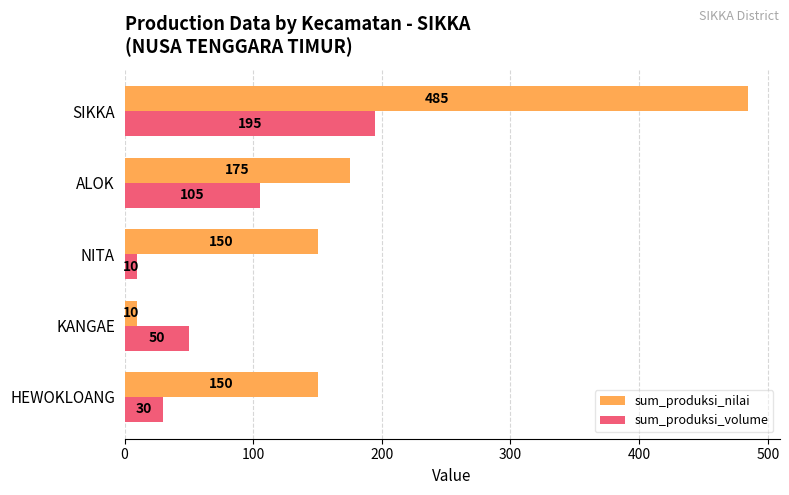

What is the difference between the maximum and minimum values in the sum_produksi_nilai series?

475